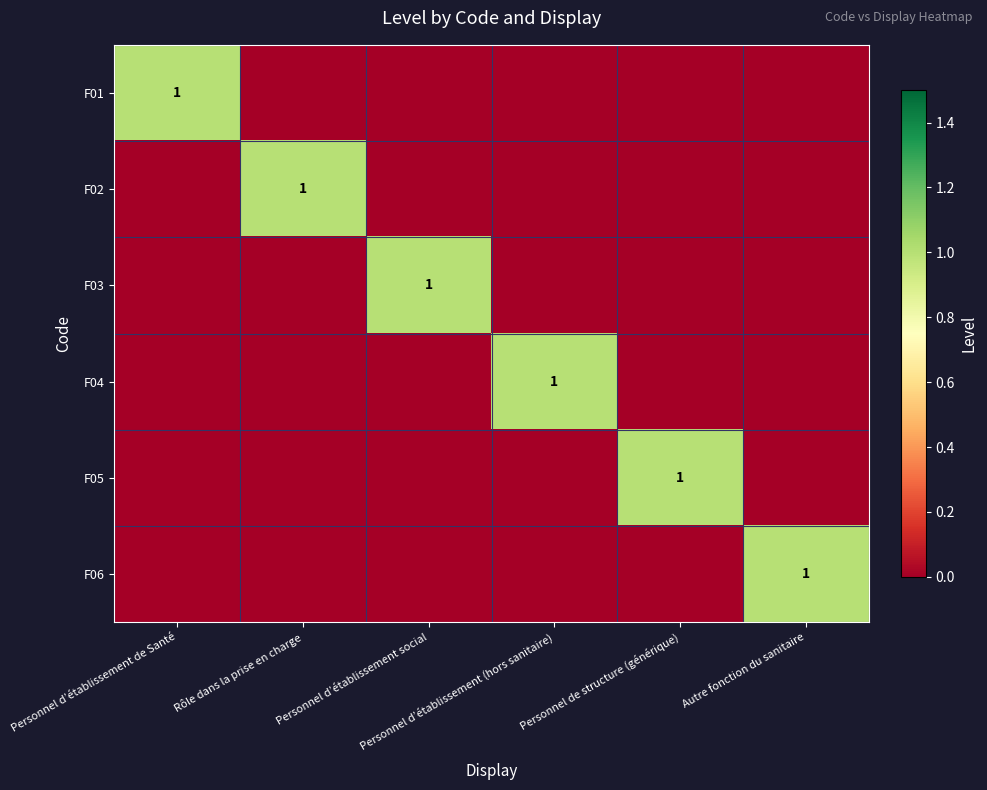

Is the value of F01 at Rôle dans la prise en charge greater than the value of F03 at Personnel d’établissement (hors sanitaire)?

No